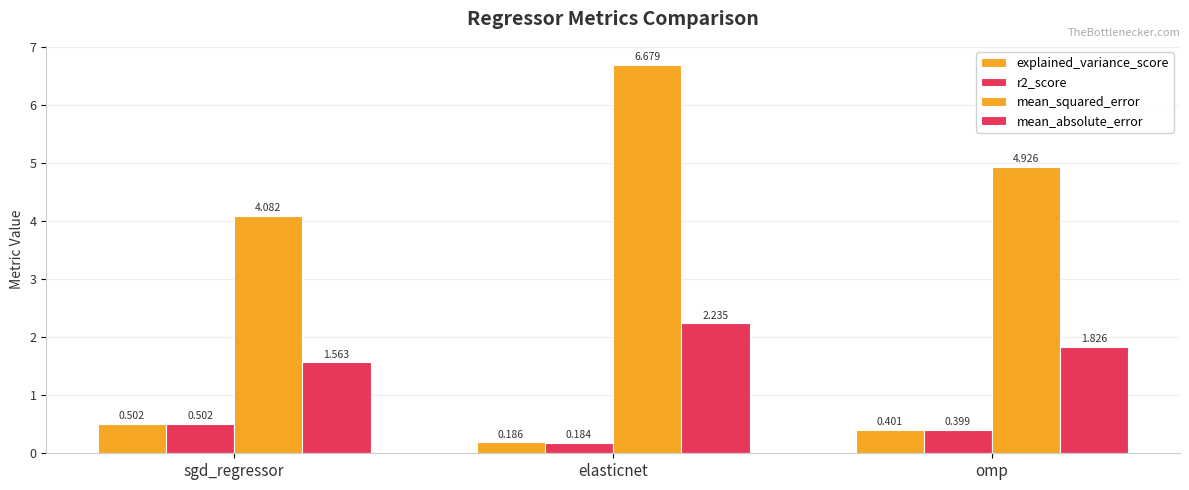

What is the difference between the mean_absolute_error values at elasticnet and omp?

0.4